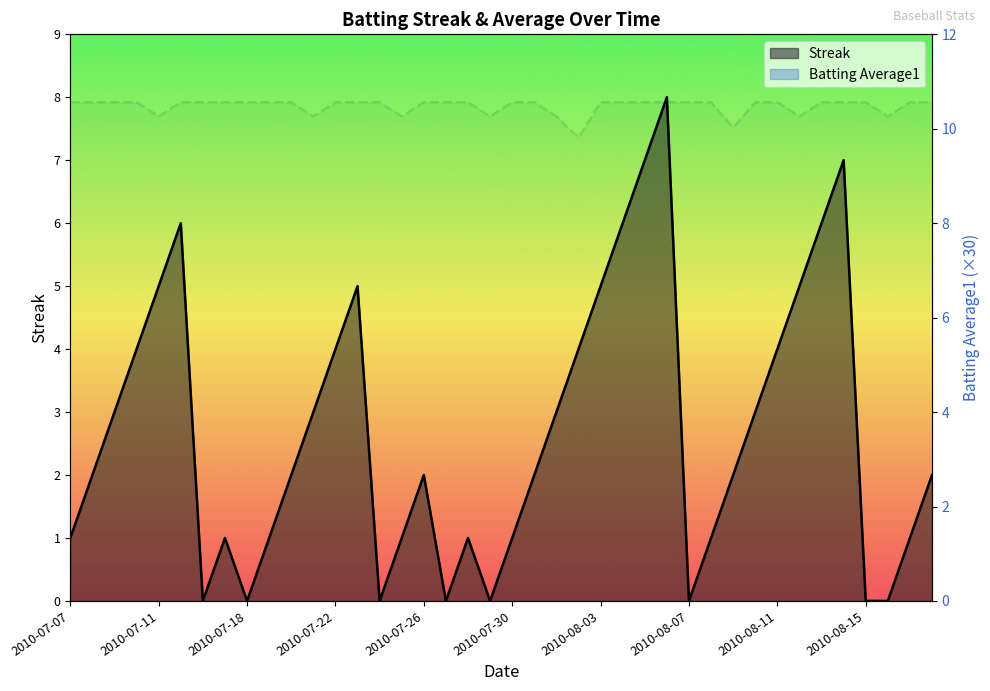

At which label is Streak closest to 4?

2010-07-10